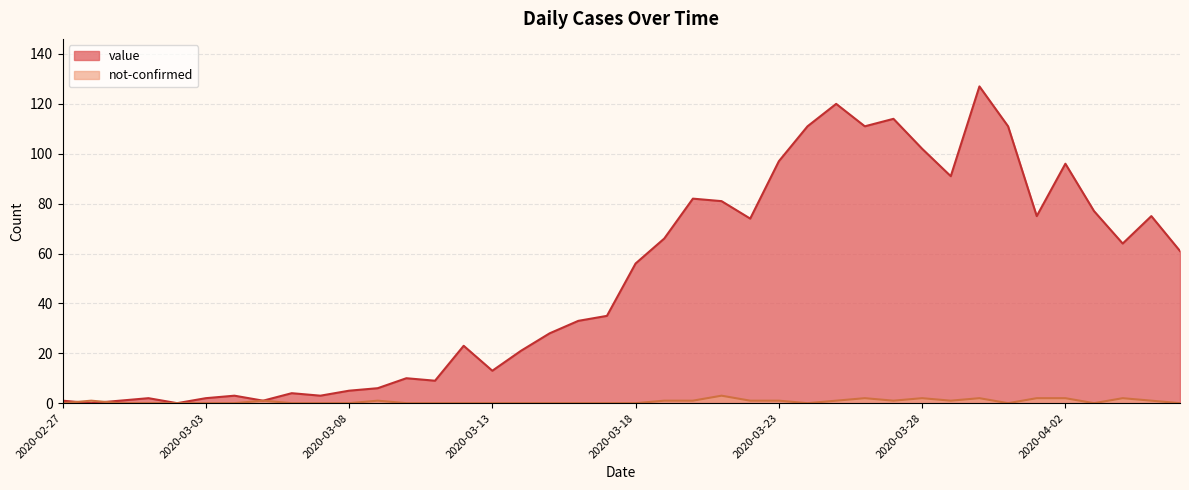

What is the spread (max minus min) of values at 2020-02-29?

1